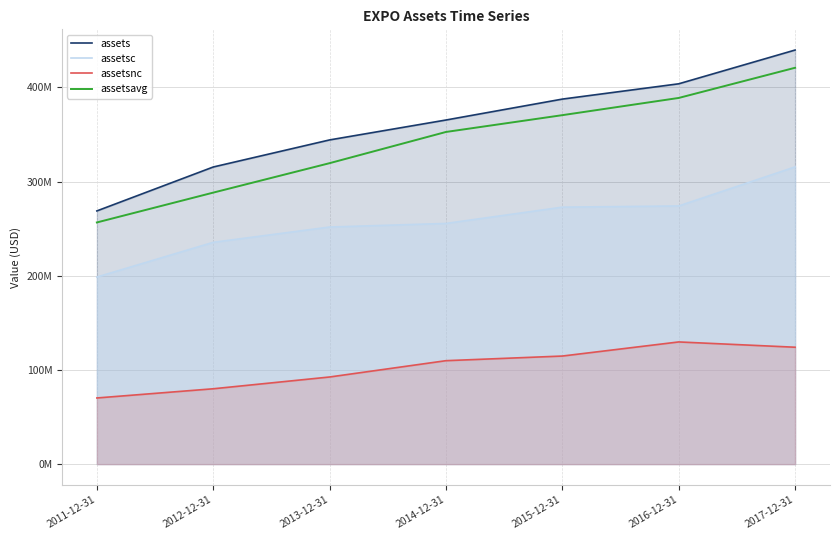

The assetsavg series shows 352617250 at 2014-12-31. True or false?

True